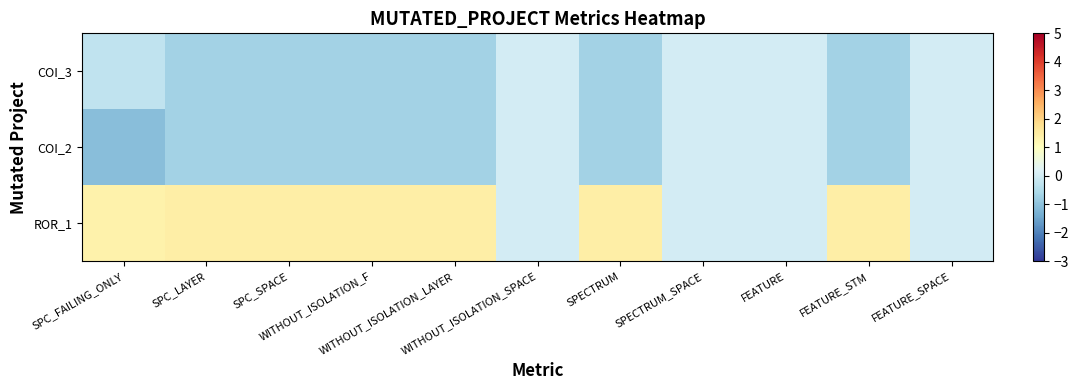

What is the difference between the highest and lowest values at SPC_LAYER?

2.1